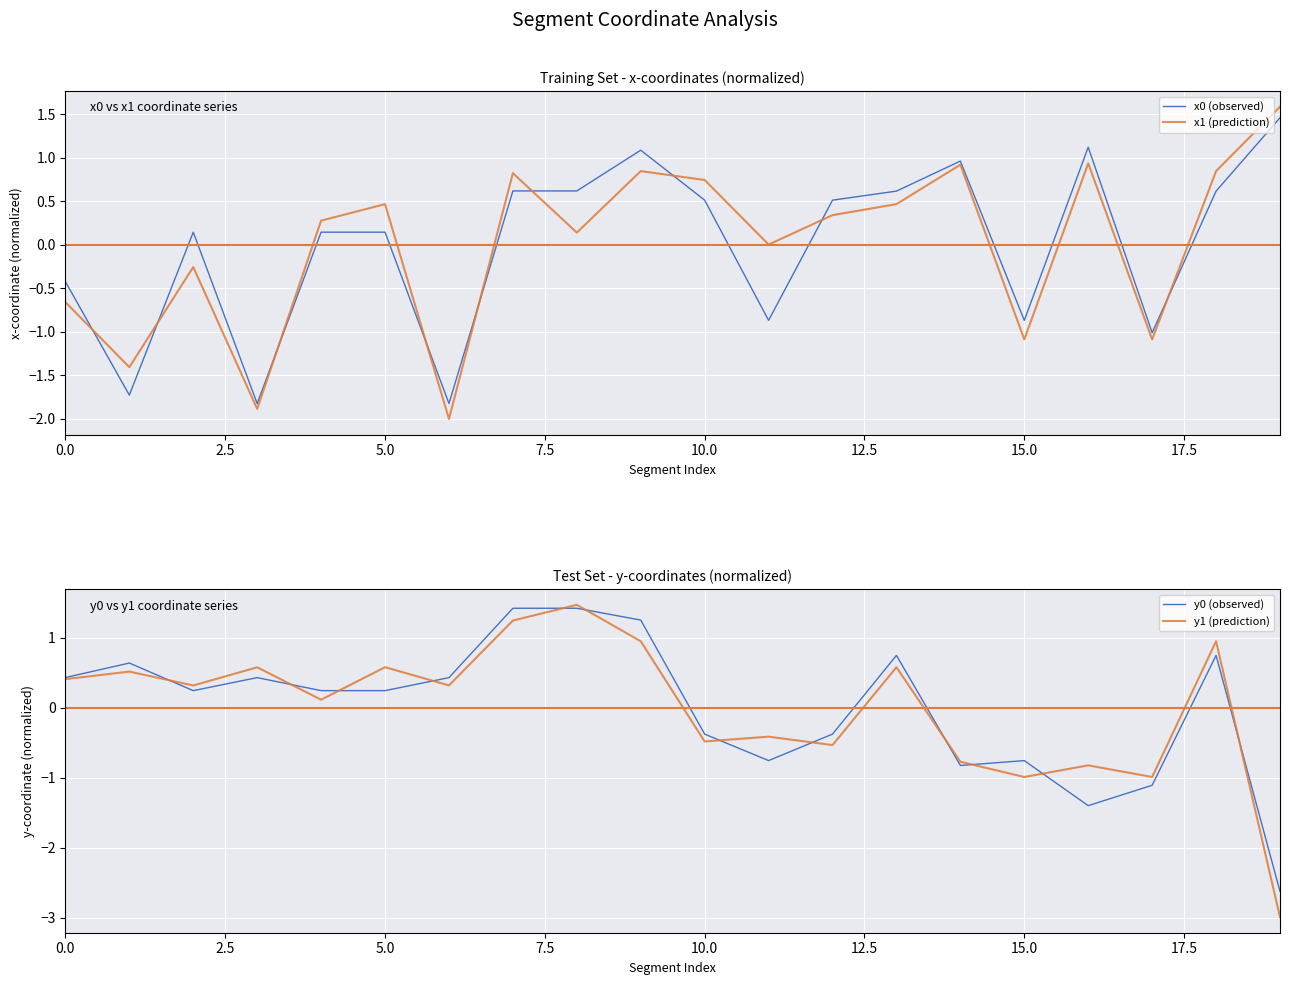

Reading left to right, extract all data points from this chart.

x0 (observed): -0.4	-1.7	0.1	-1.8	0.1	0.1	-1.8	0.6	0.6	1.1	0.5	-0.9	0.5	0.6	1.0	-0.9	1.1	-1.0	0.6	1.5
x1 (prediction): -0.7	-1.4	-0.3	-1.9	0.3	0.5	-2.0	0.8	0.1	0.8	0.7	0.0	0.3	0.5	0.9	-1.1	0.9	-1.1	0.8	1.6
y0 (observed): 0.4	0.6	0.2	0.4	0.2	0.2	0.4	1.4	1.4	1.2	-0.4	-0.8	-0.4	0.7	-0.8	-0.8	-1.4	-1.1	0.7	-2.6
y1 (prediction): 0.4	0.5	0.3	0.6	0.1	0.6	0.3	1.2	1.5	0.9	-0.5	-0.4	-0.5	0.6	-0.8	-1.0	-0.8	-1.0	0.9	-3.0